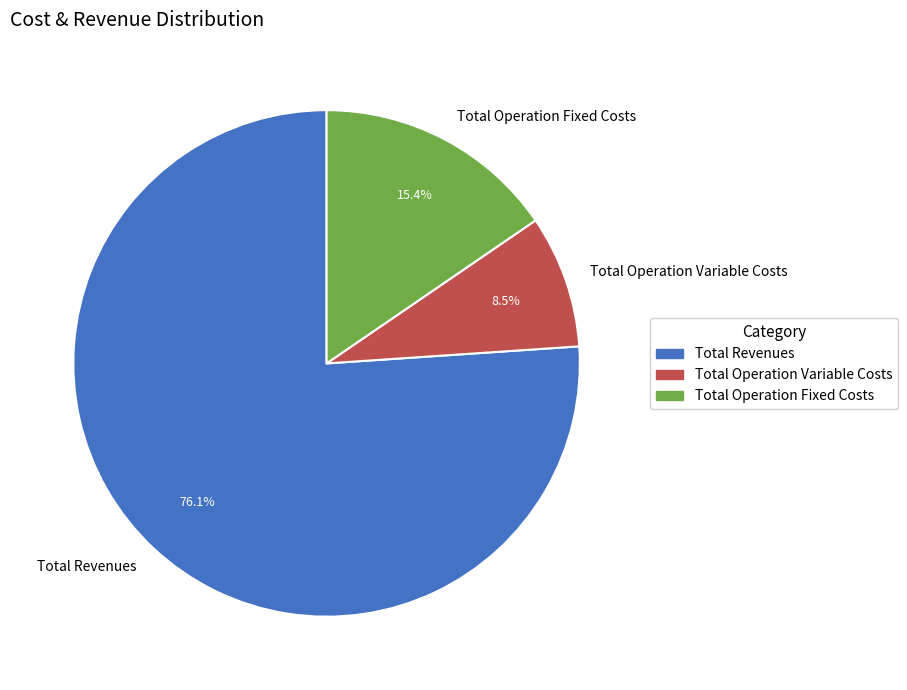

Count the number of slices in the pie.

3